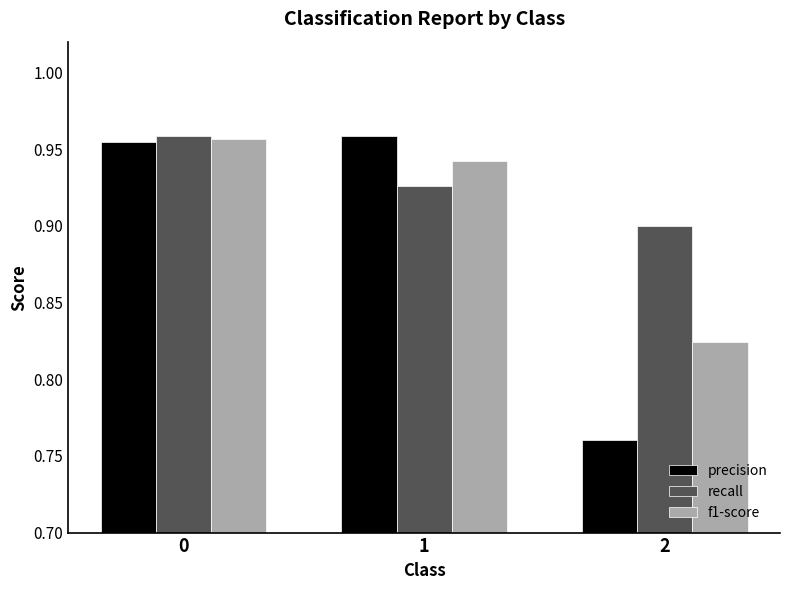

How many bars are there in total?

9